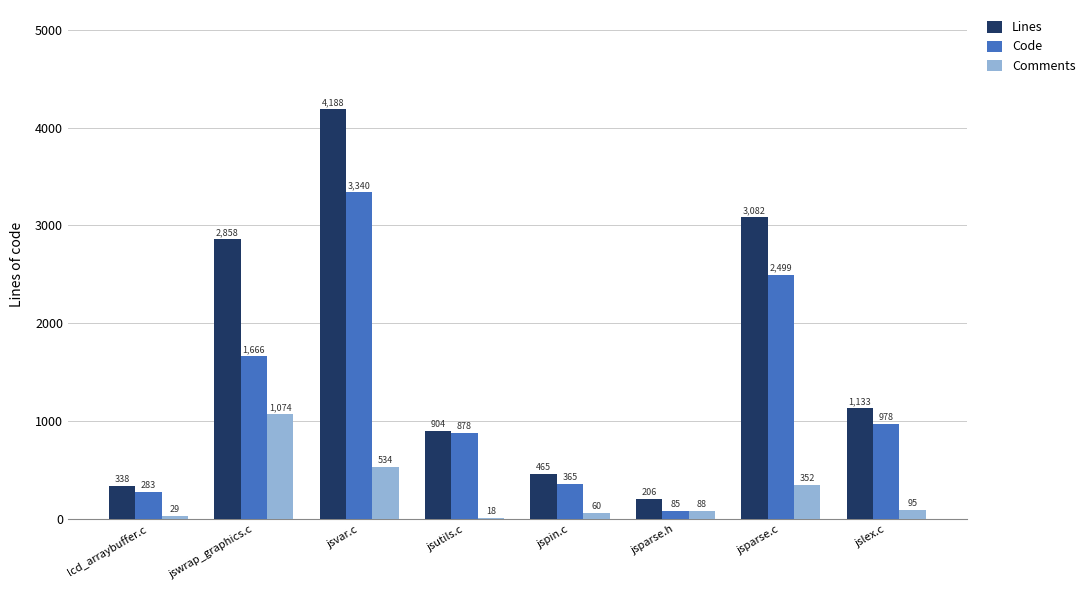

What is the sum of the Lines values at lcd_arraybuffer.c and jswrap_graphics.c?

3196